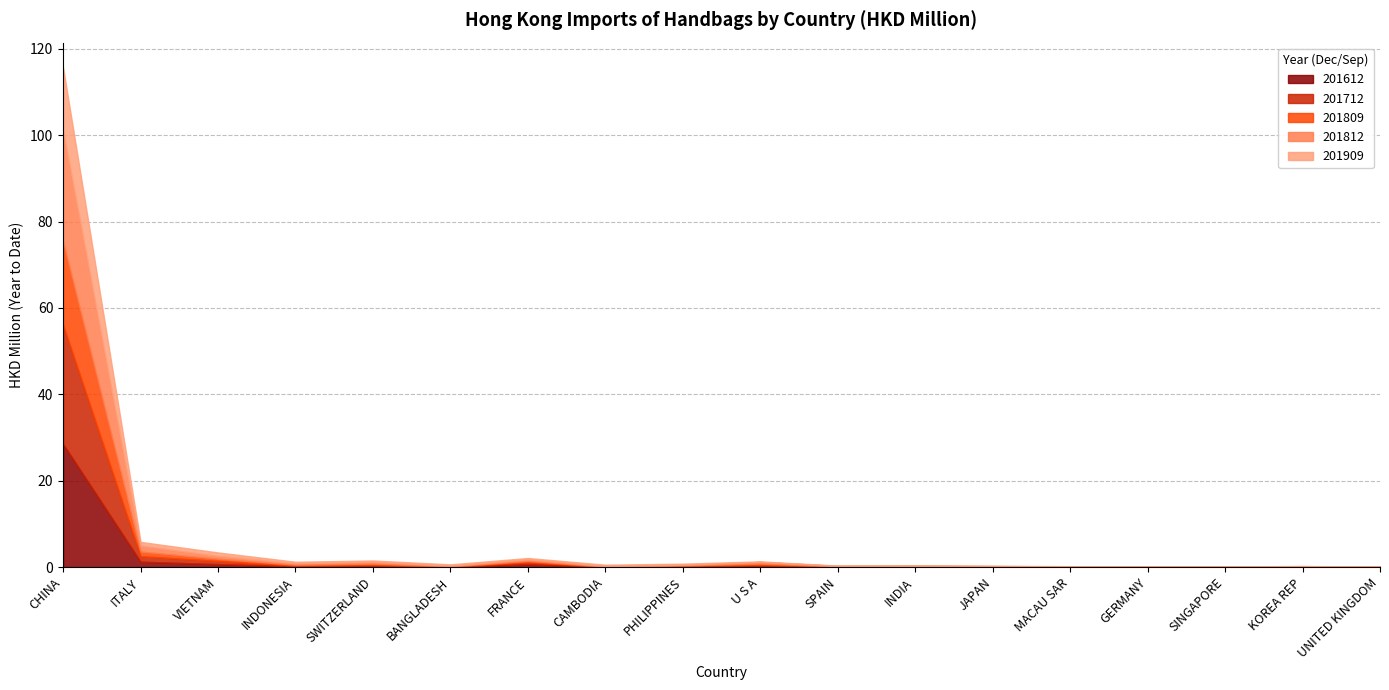

After their last crossing, which series has the higher values: 201612 or 201909?

201612